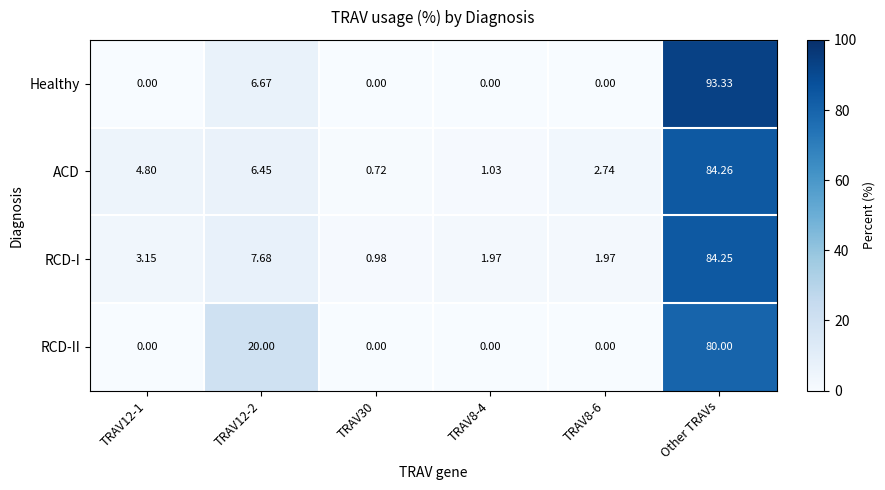

Count the number of data series in this chart.

4